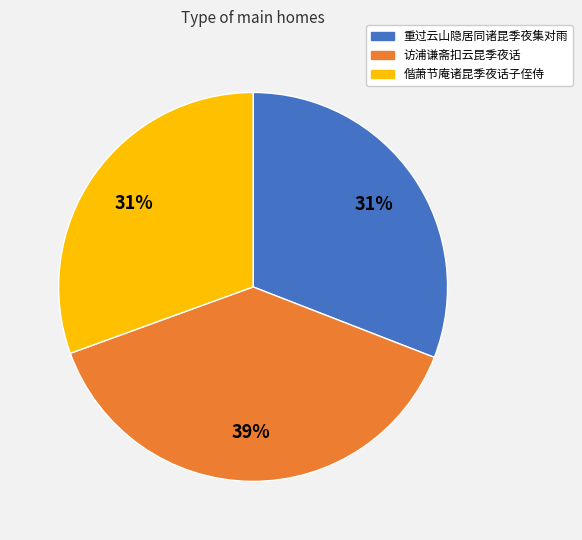

Is there any slice that represents more than half of the pie?

No